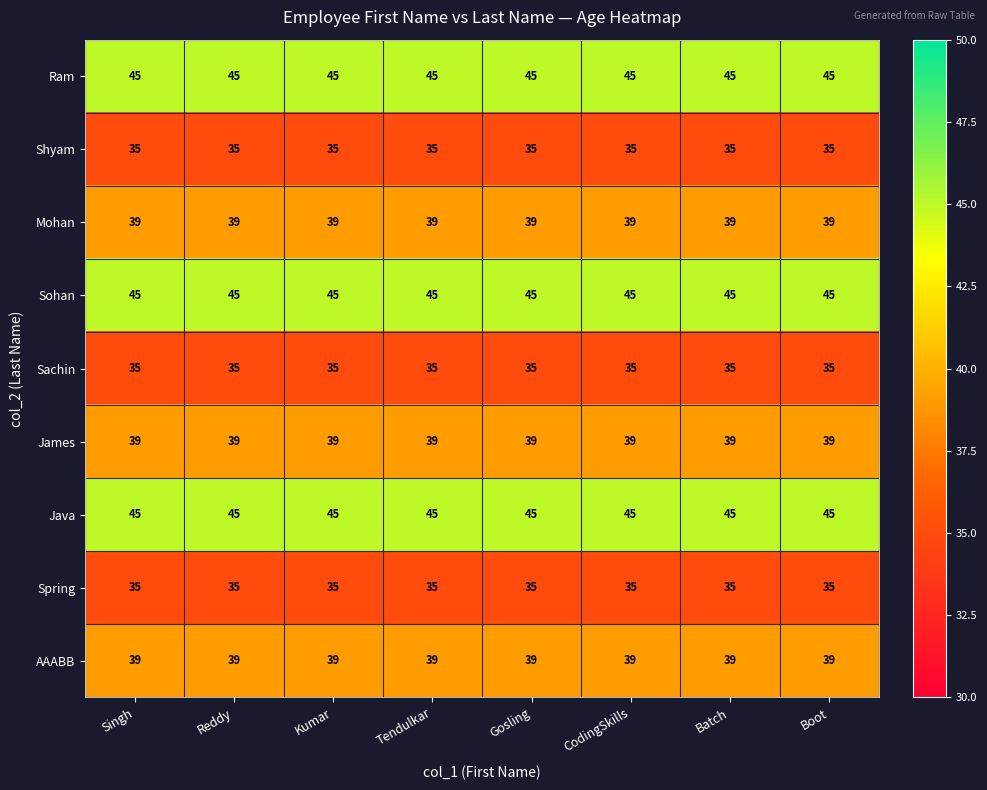

What is the sum of the Sohan values at Batch and Reddy?

90